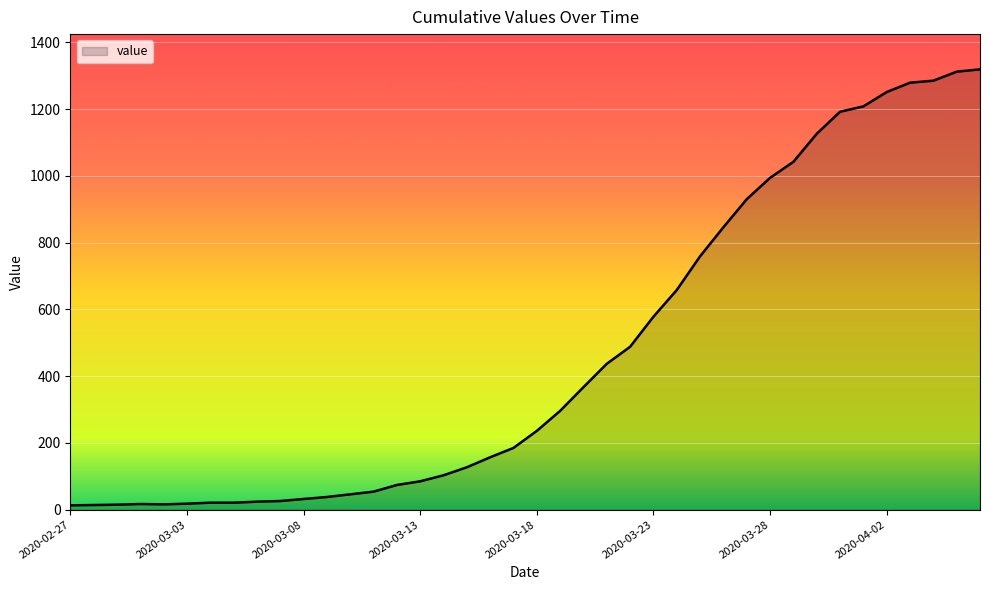

What is the greatest value displayed?

1319